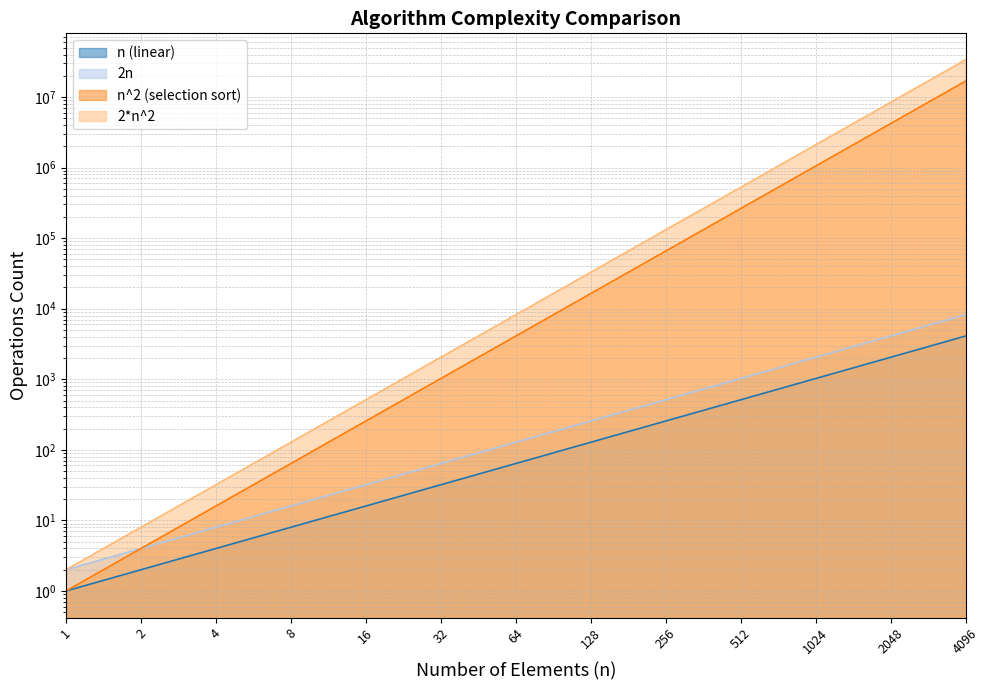

The n^2 (selection sort) series shows 599 at 32. True or false?

False